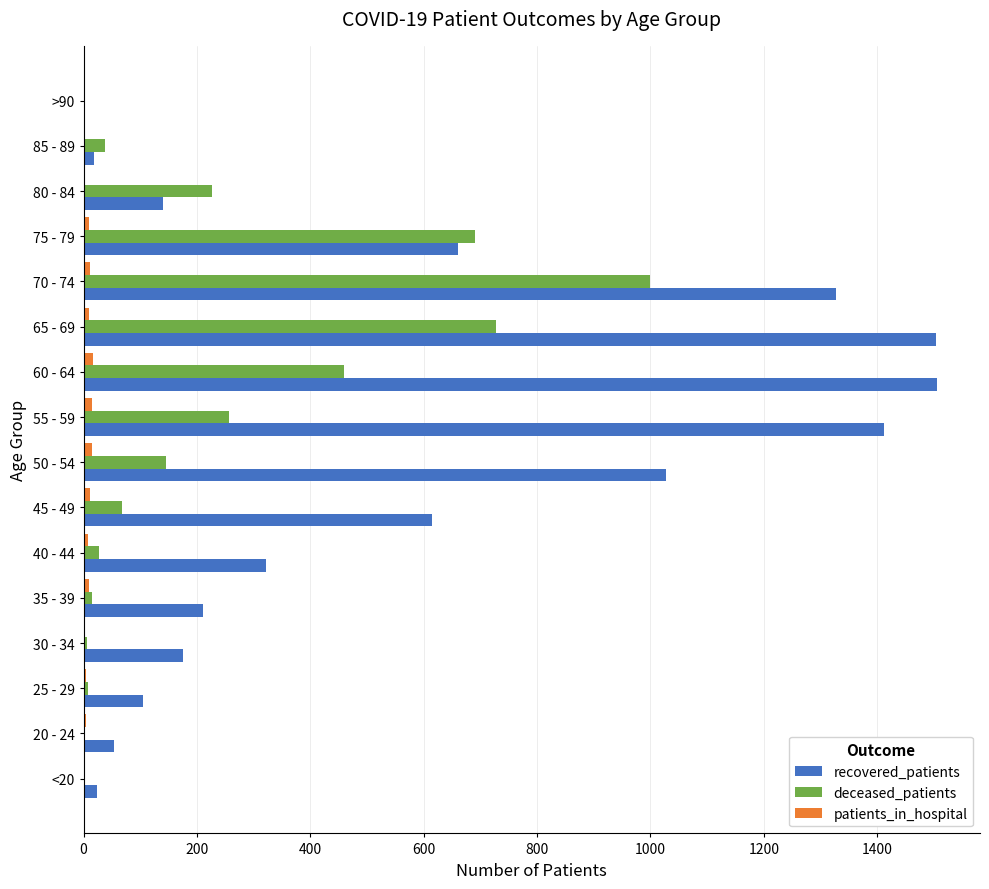

Between 40 - 44 and 60 - 64, which series saw the biggest shift?

recovered_patients